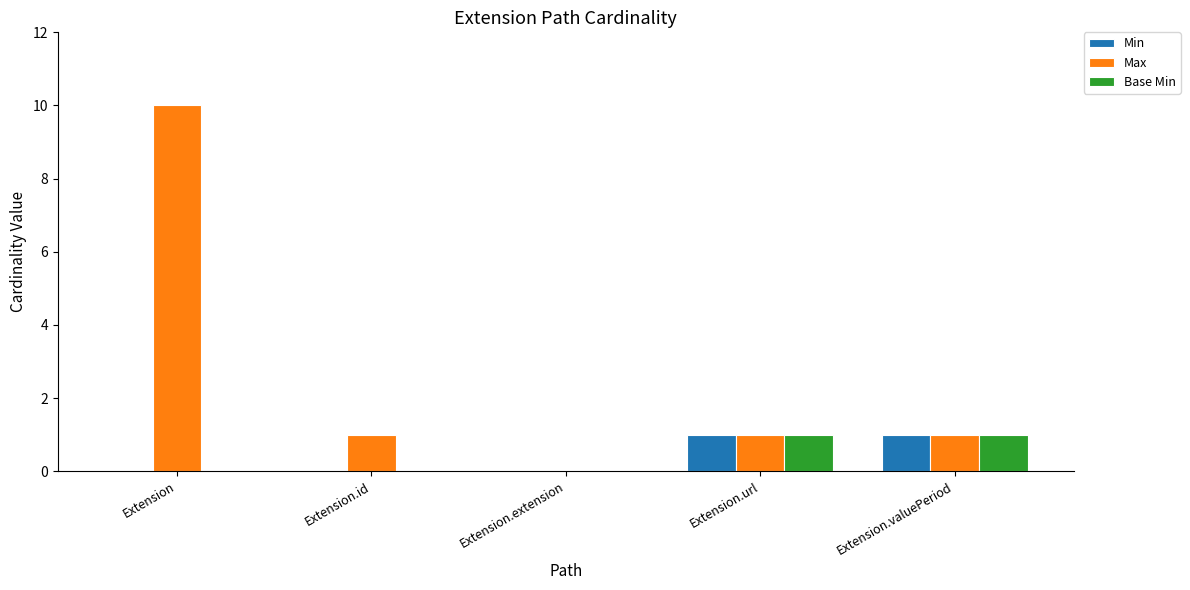

What are all the series names shown in the legend?

Min, Max, Base Min